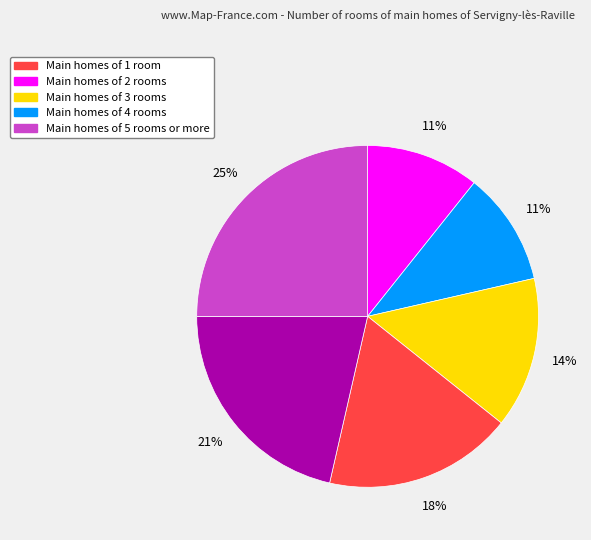

To the nearest percent, what is the difference between the largest and smallest slice percentages?

14%